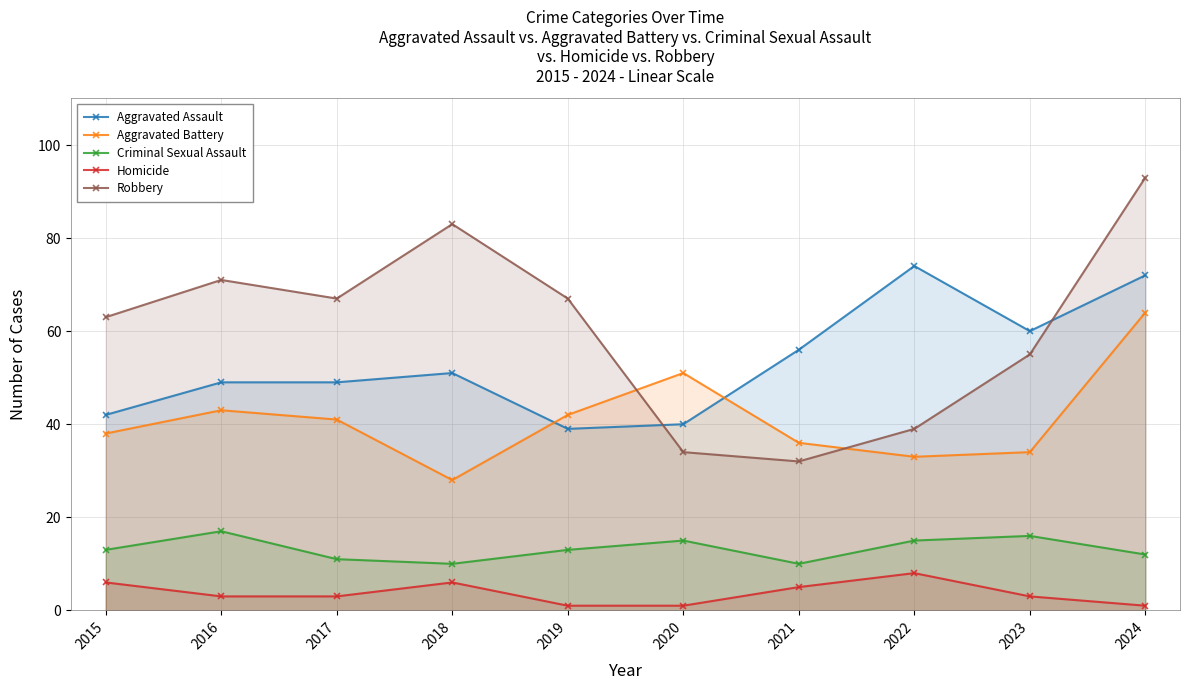

True or false: Robbery and Aggravated Battery intersect in this chart.

True